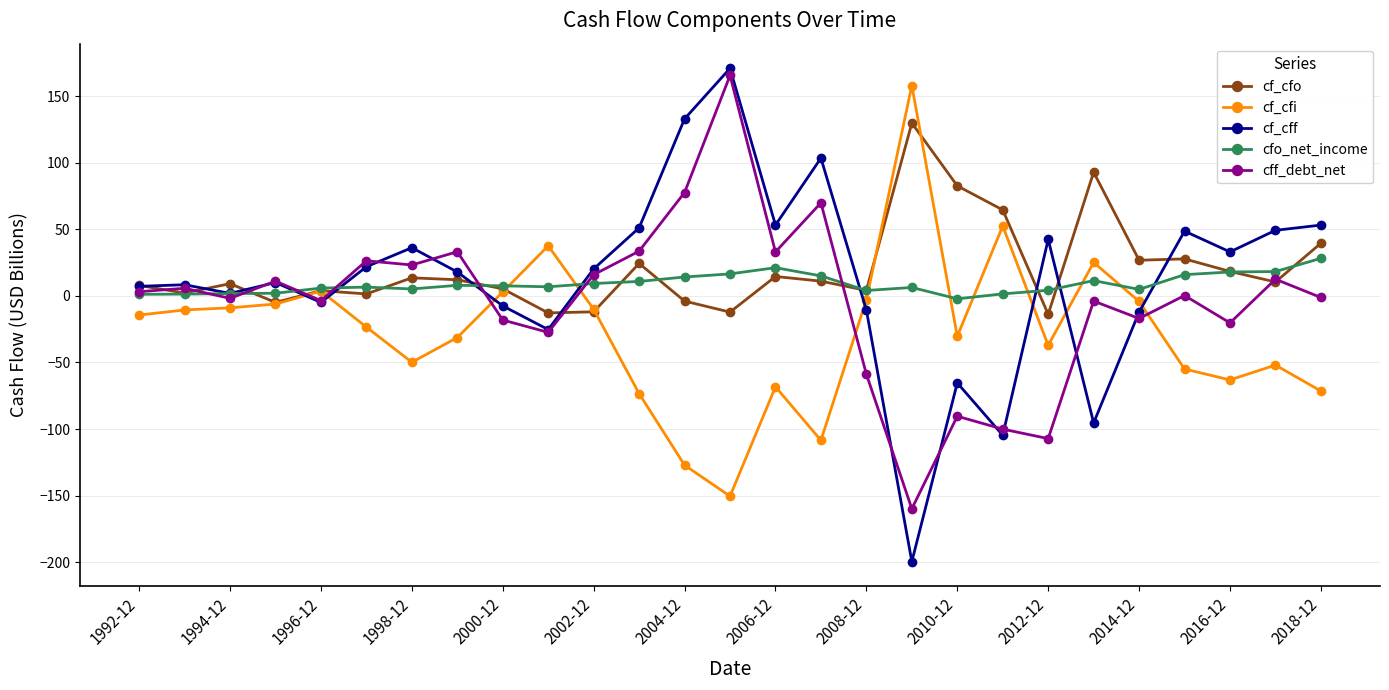

What is the difference between the second highest and minimum values in the cfo_net_income series?

23.4